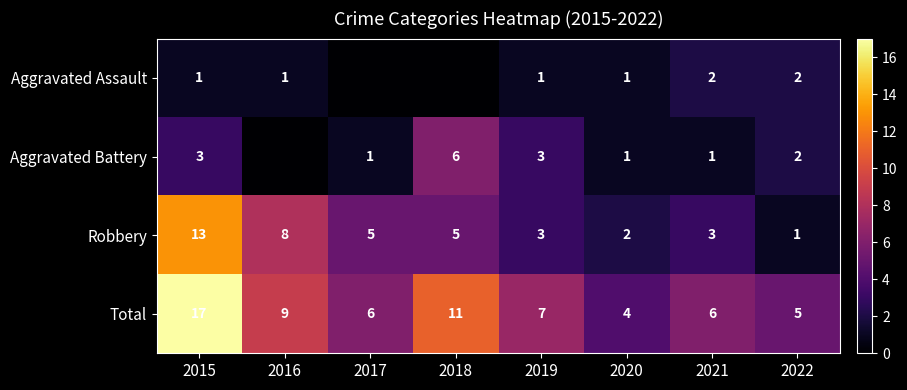

How many data points does each series have?

8